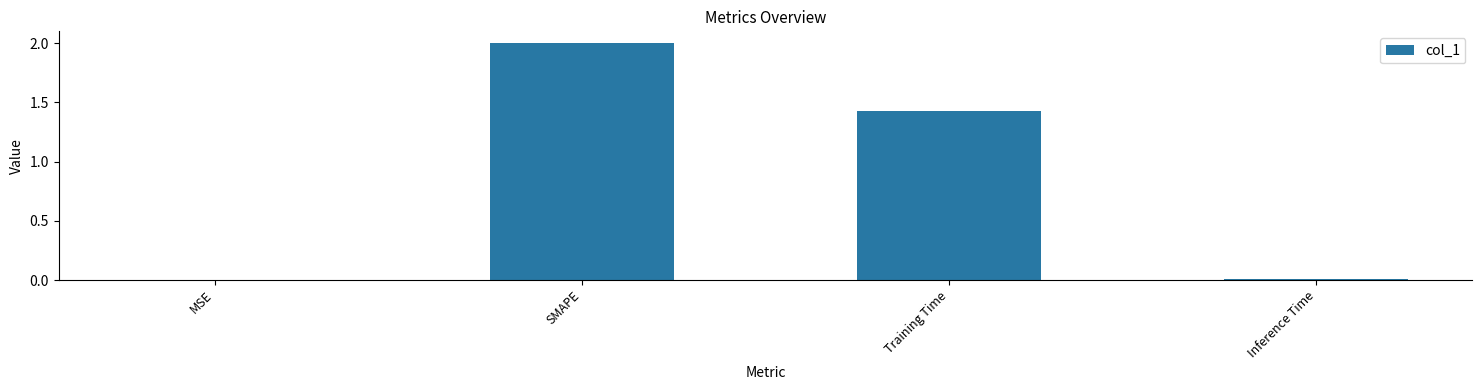

Where is the data nearest to the value 1?

Training Time